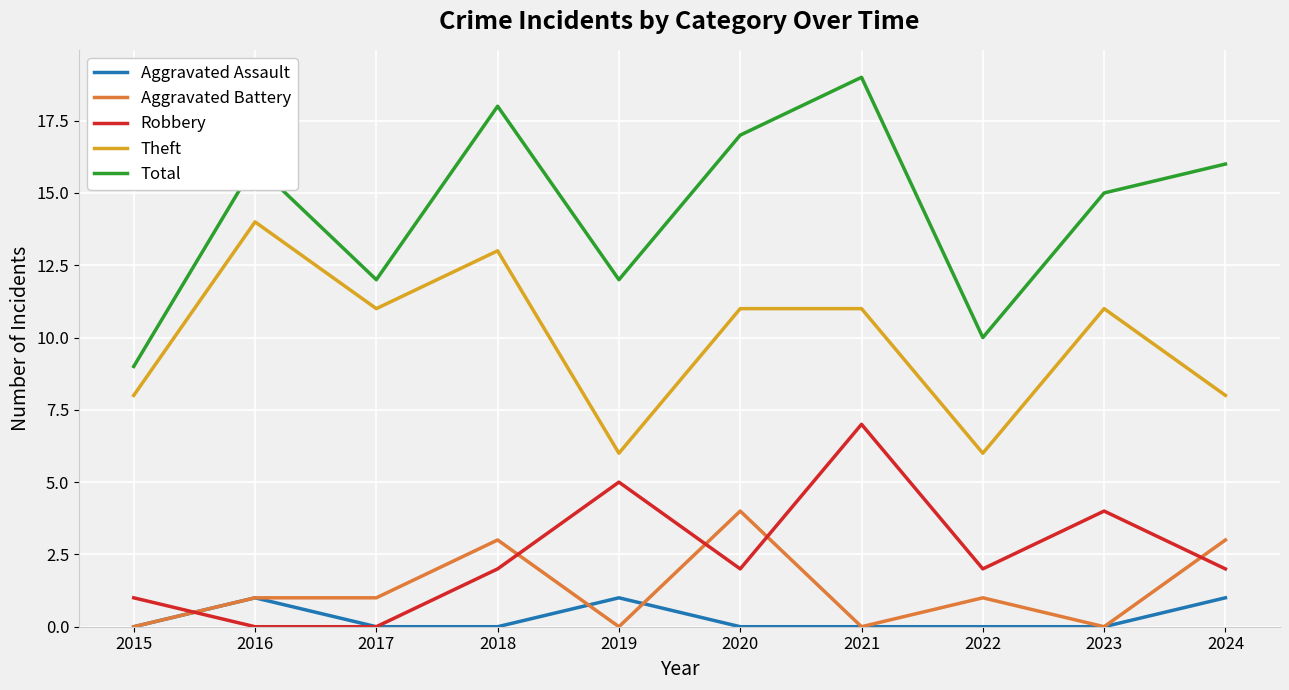

How many Total values are between 12 and 17?

6